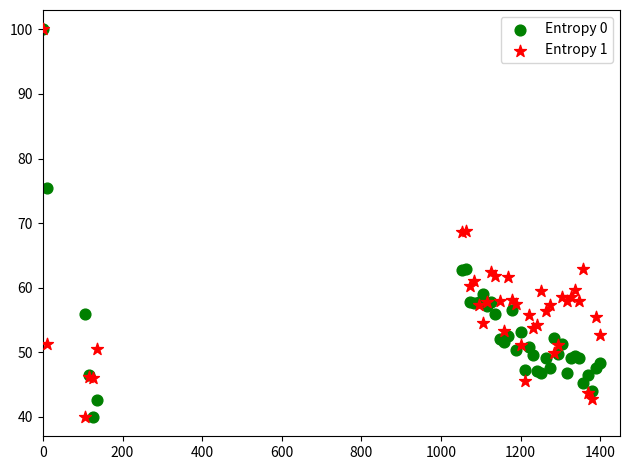

What are all the series names shown in the legend?

Entropy 0, Entropy 1